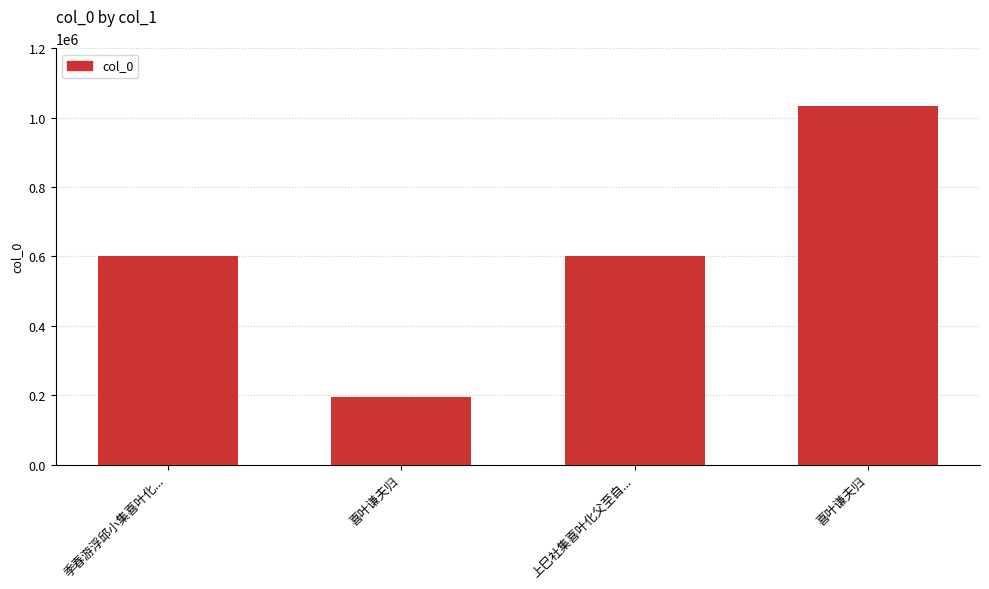

How many distinct data groups are displayed?

1